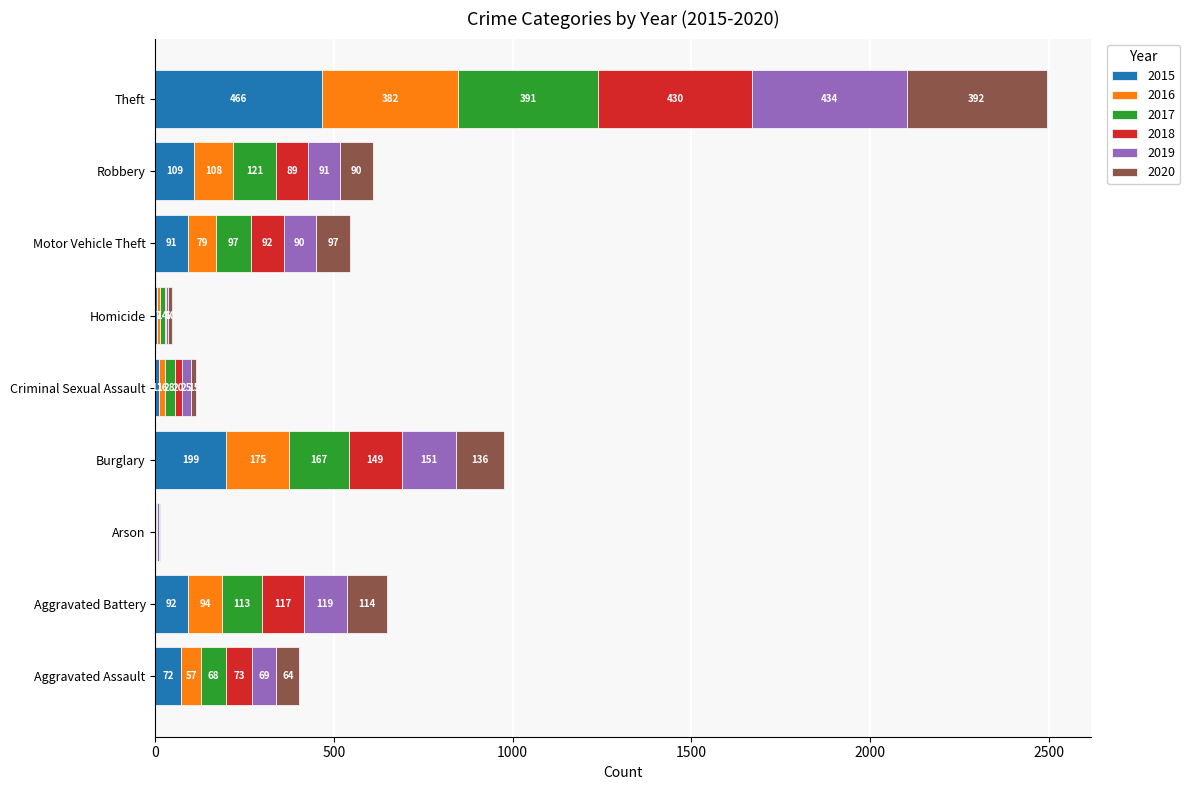

Which category has the highest value in the 2015 series?

Theft